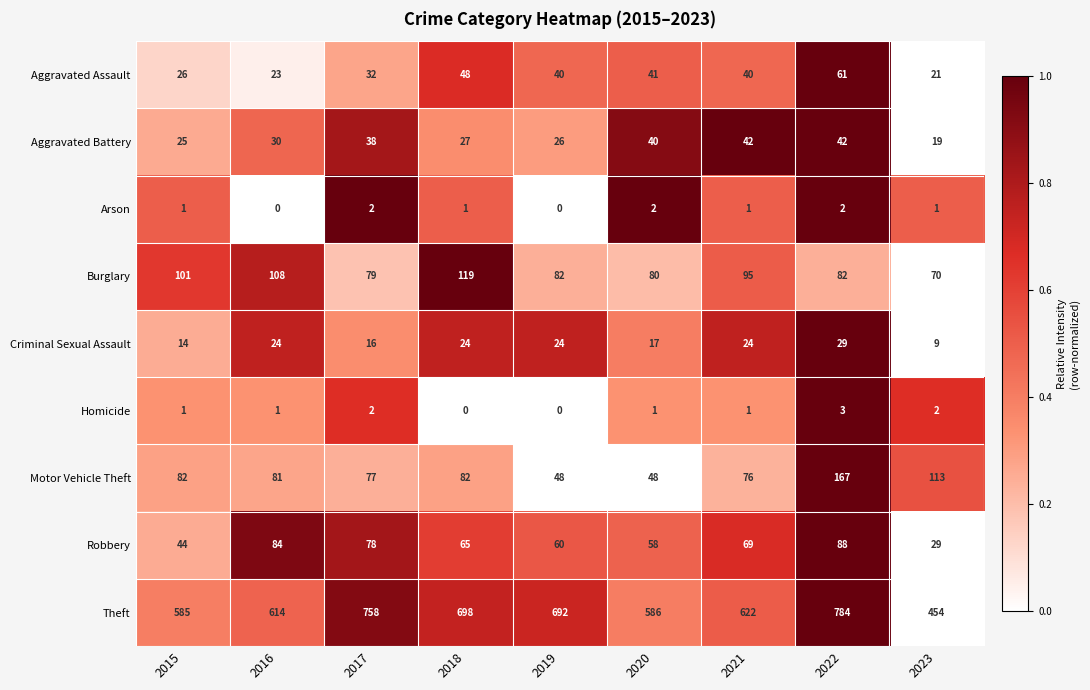

Rank the series at 2022 from highest to lowest value.

Theft, Motor Vehicle Theft, Robbery, Burglary, Aggravated Assault, Aggravated Battery, Criminal Sexual Assault, Homicide, Arson